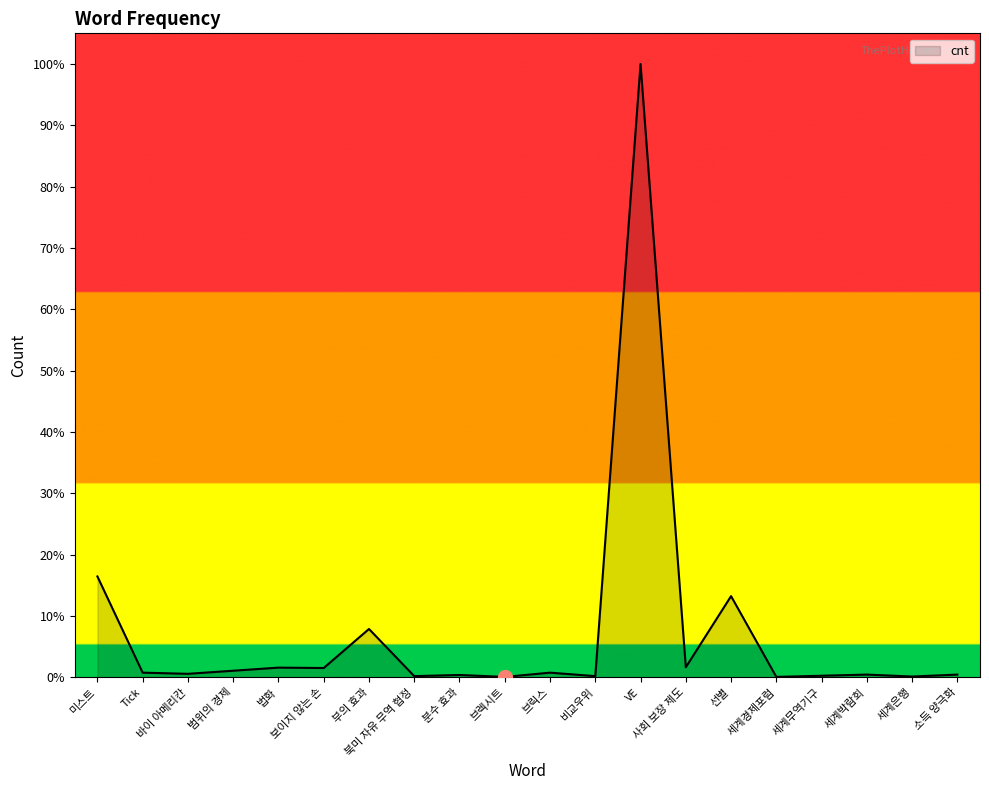

List the labels in order of value, largest first.

VE, 미스트, 선별, 부의 효과, 사회 보장 제도, 법화, 보이지 않는 손, 범위의 경제, Tick, 브릭스, 바이 아메리칸, 세계박람회, 소득 양극화, 분수 효과, 세계무역기구, 북미 자유 무역 협정, 비교우위, 세계은행, 브렉시트, 세계경제포럼